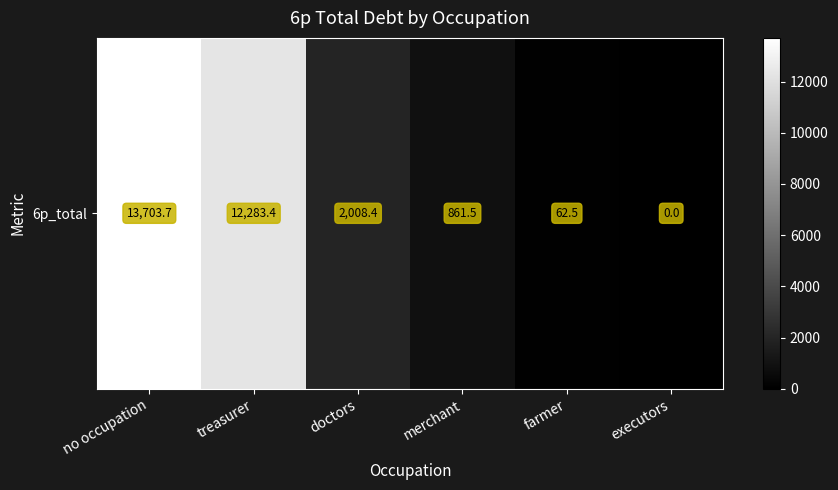

List the labels in order of value, smallest first.

executors, farmer, merchant, doctors, treasurer, no occupation